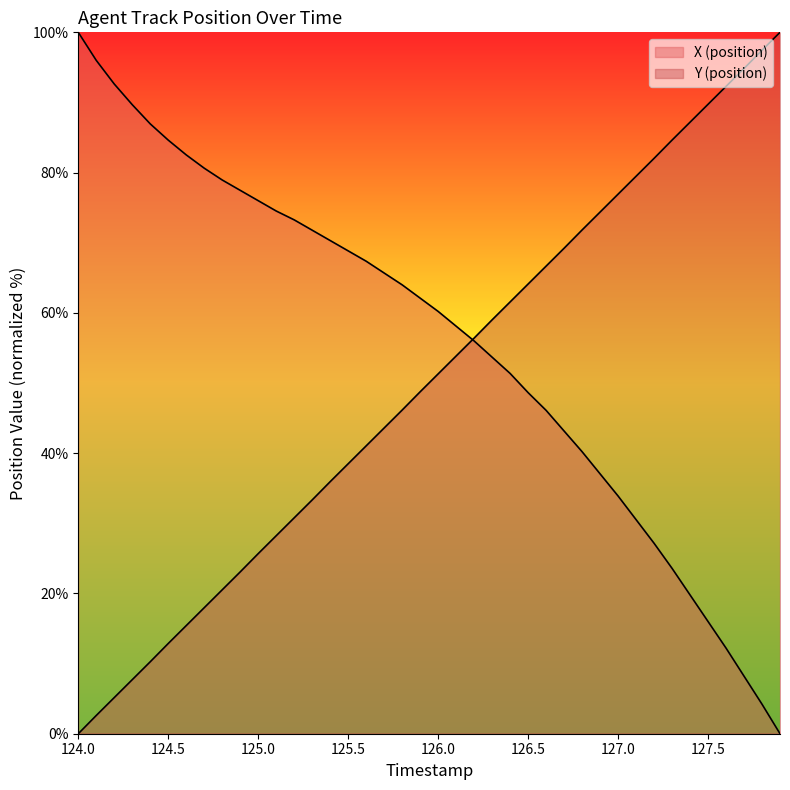

True or false: X (position) has more than 2 points higher than both neighbors.

False